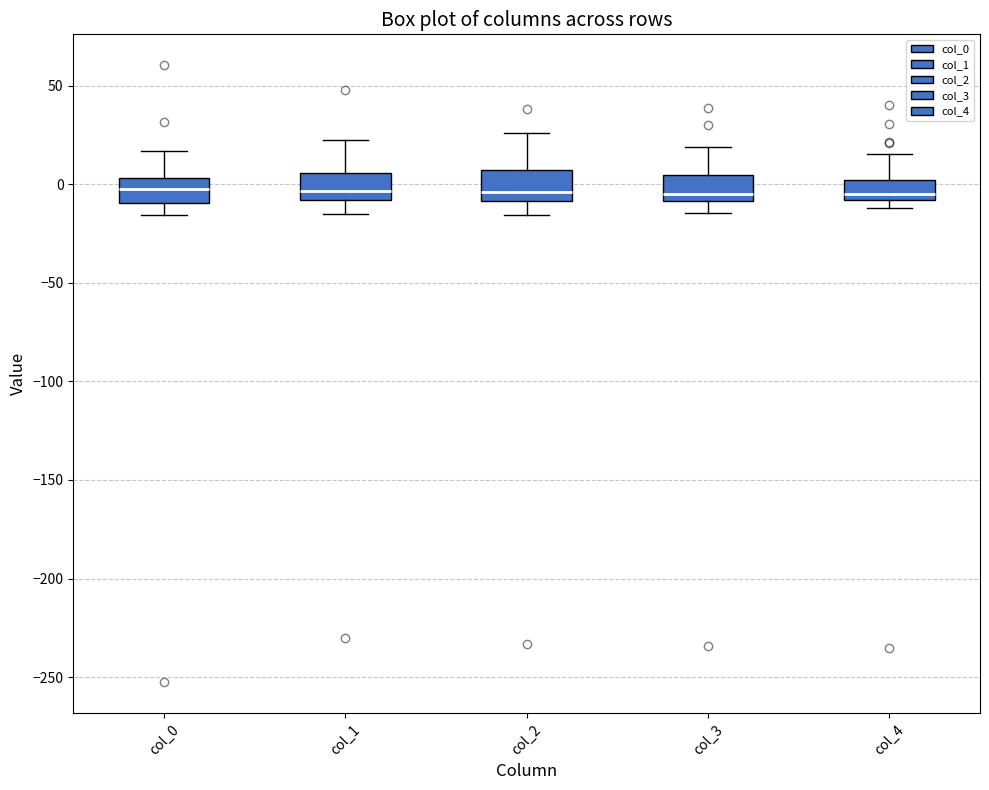

Where is the upper edge of the box for col_4 on the y-axis? The values are not printed on the chart, so give them approximately, as read against the axis.

0